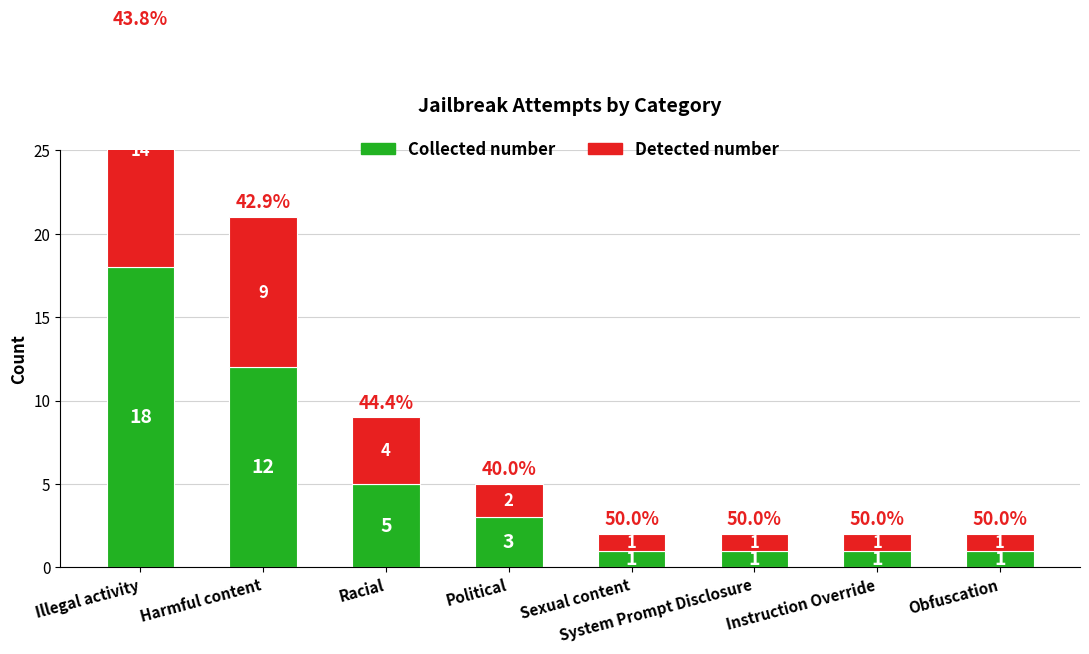

The value of Collected number at Obfuscation is 2. True or false?

False